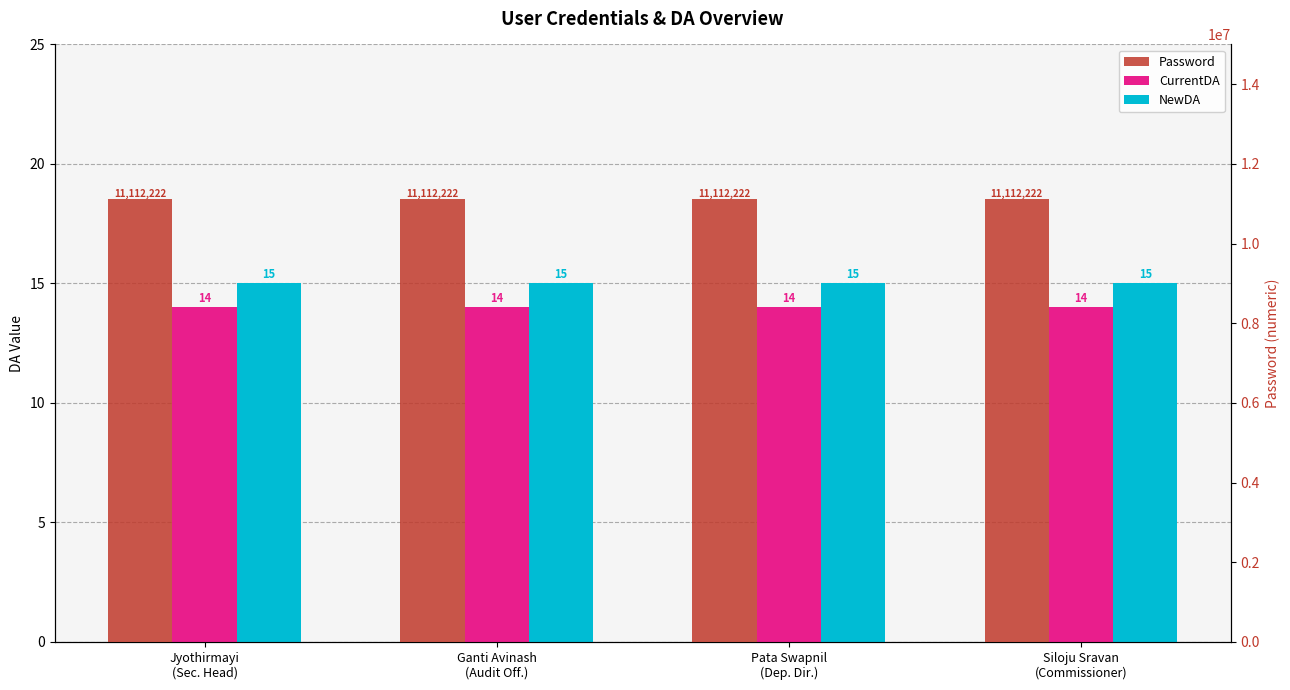

Reading right to left, what are all the values shown in this chart?

CurrentDA: 14	14	14	14
NewDA: 15	15	15	15
Password: 11112222	11112222	11112222	11112222